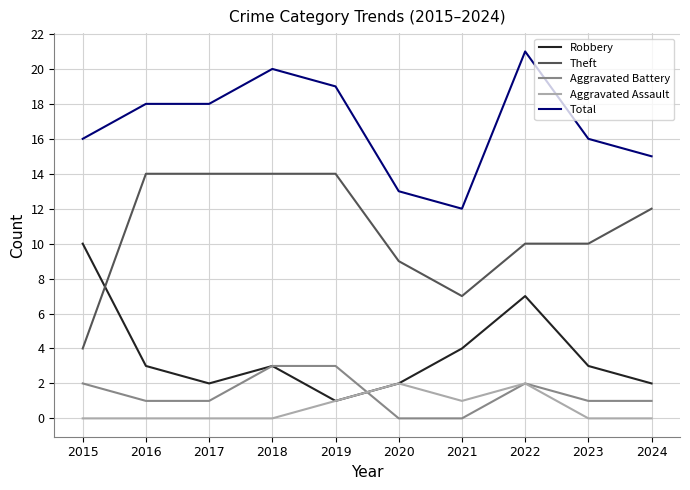

What is the total value across all series at 2018?

40